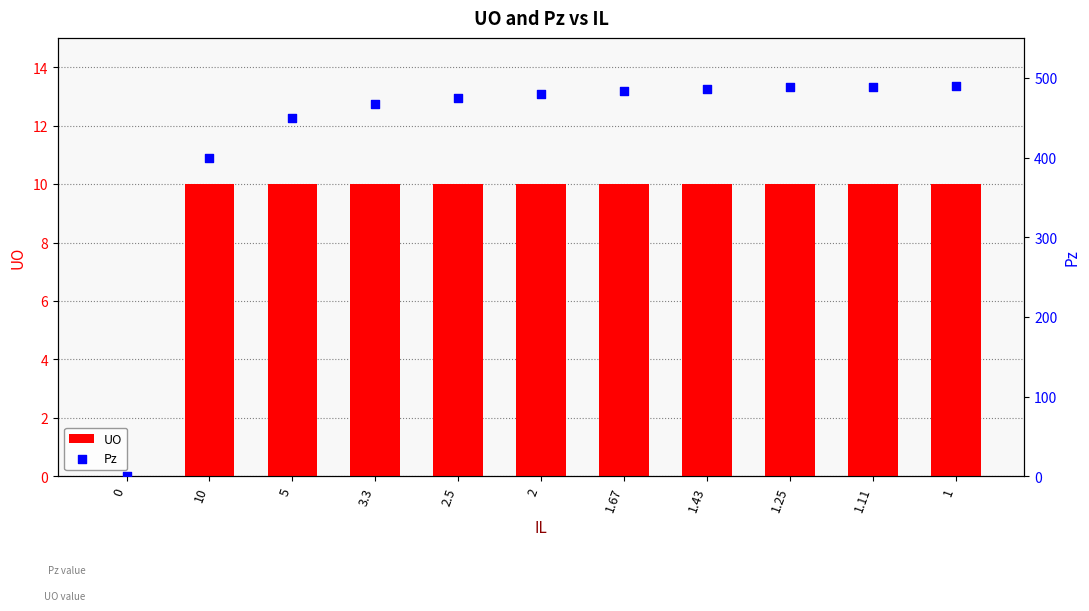

What is the total value across all series at 2?

490